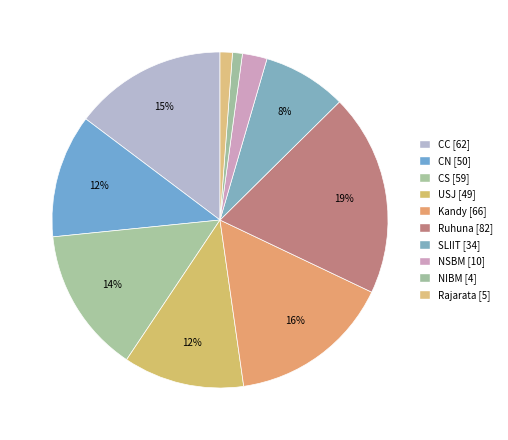

What is the change in value from SLIIT to Rajarata?

-29